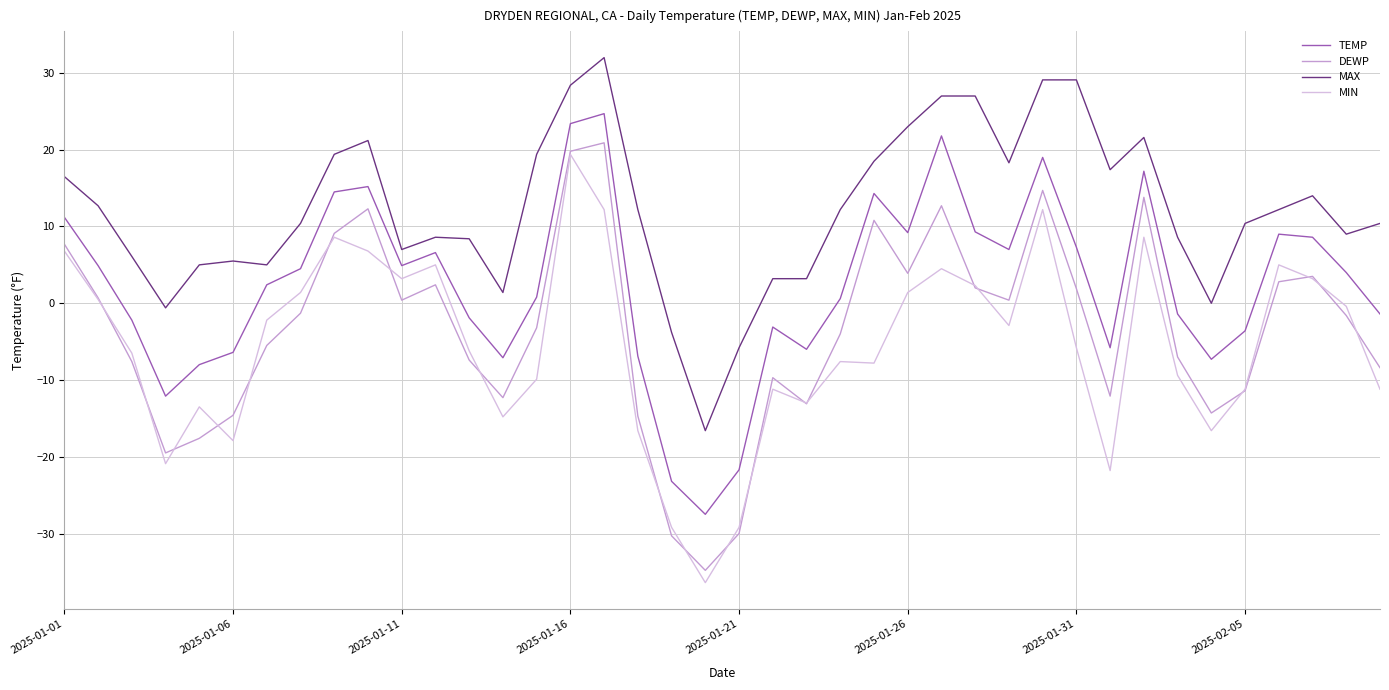

True or false: TEMP and DEWP intersect in this chart.

False